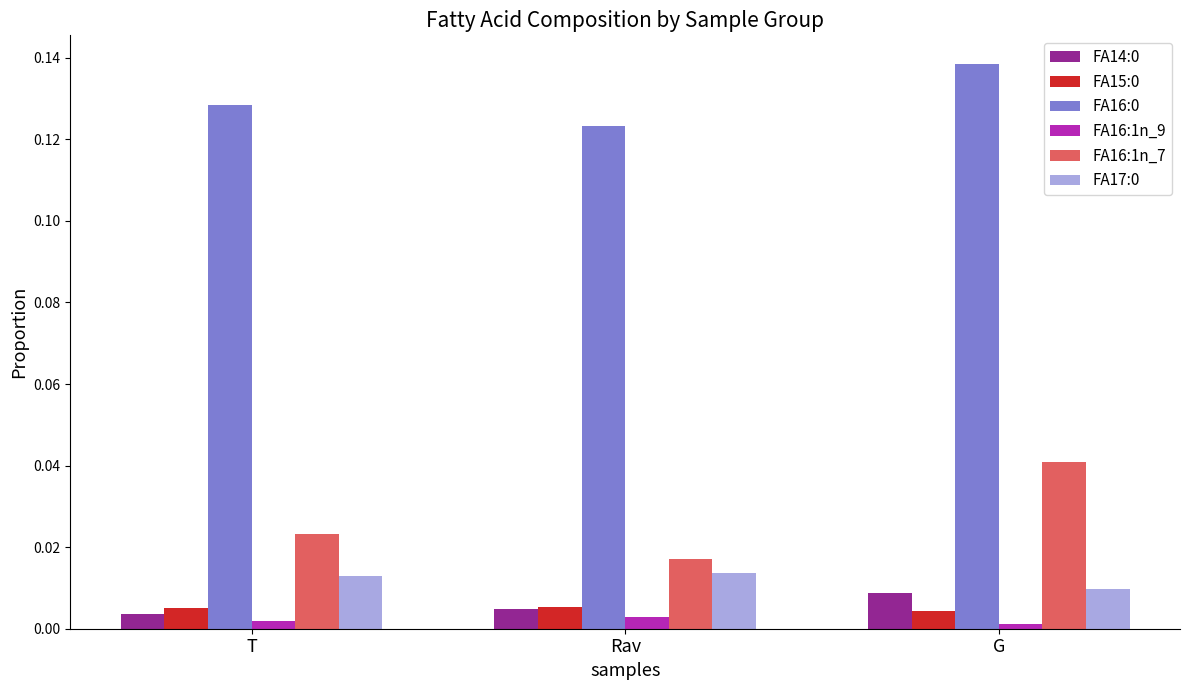

Is it true that FA17:0 equals 0.0 at G?

True